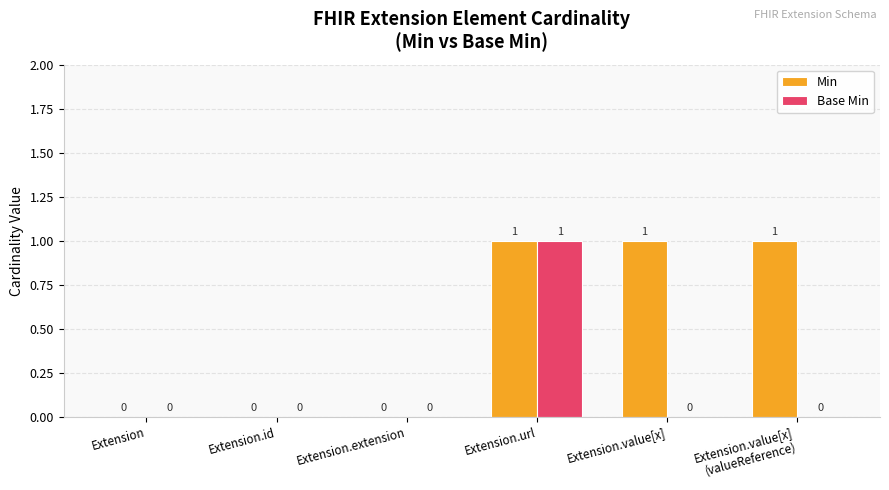

Is it true that Min equals 1 at Extension?

False